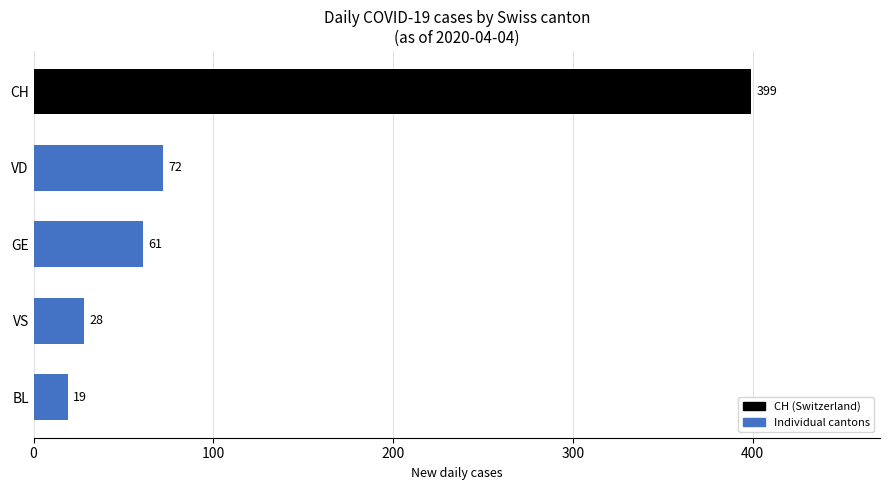

Reading top to bottom, list all the values displayed in this chart.

CH=399	VD=72	GE=61	VS=28	BL=19